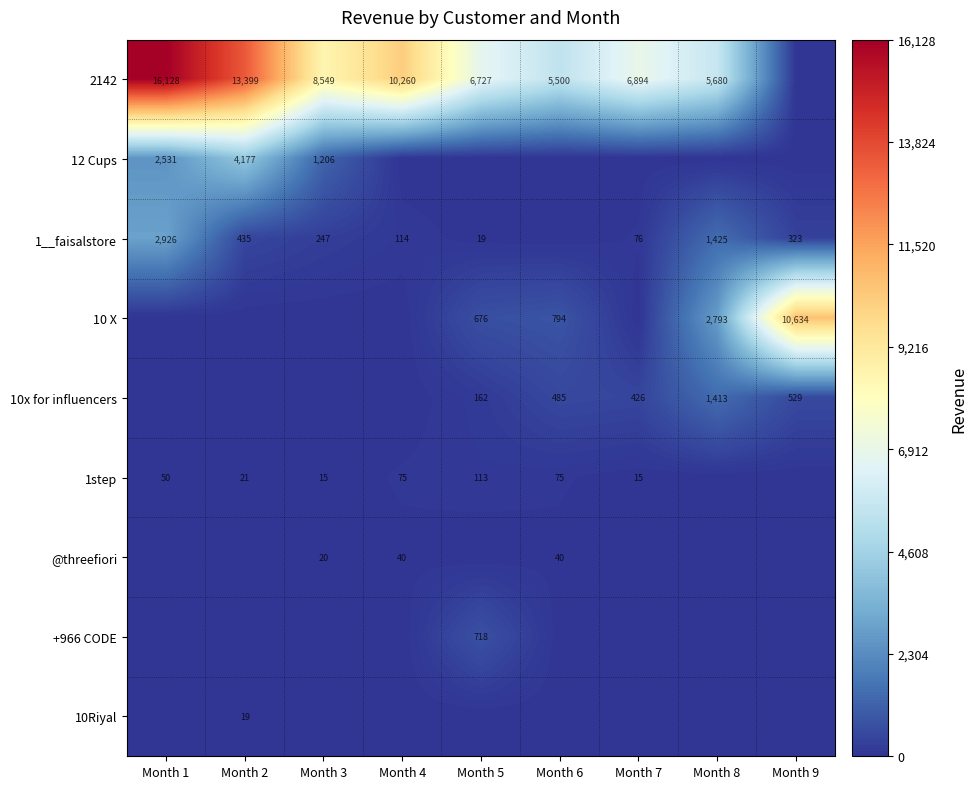

Is it true that 1step equals 75 at Month 6?

True